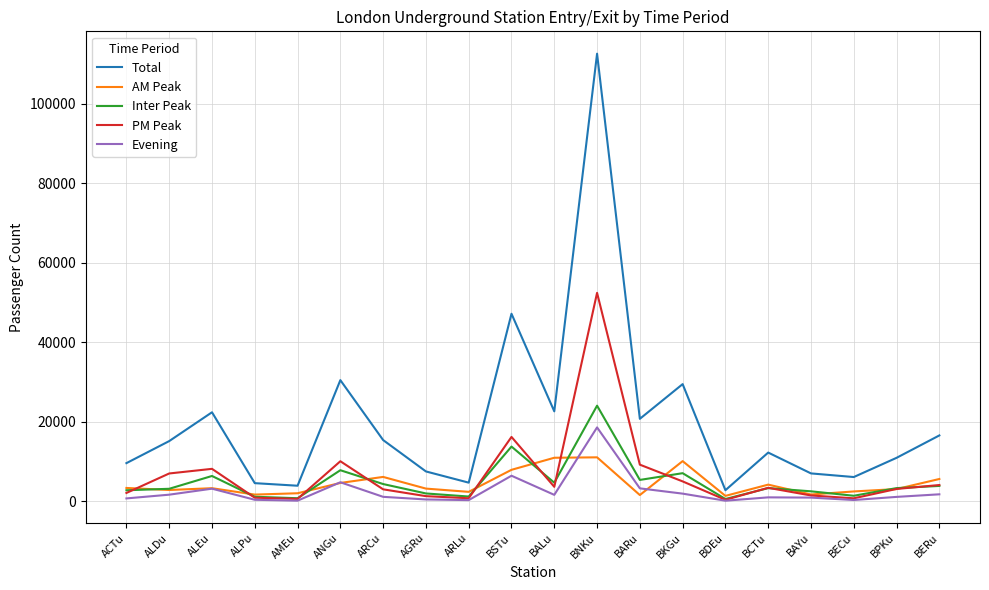

What is the highest value of the Inter Peak series?

23987